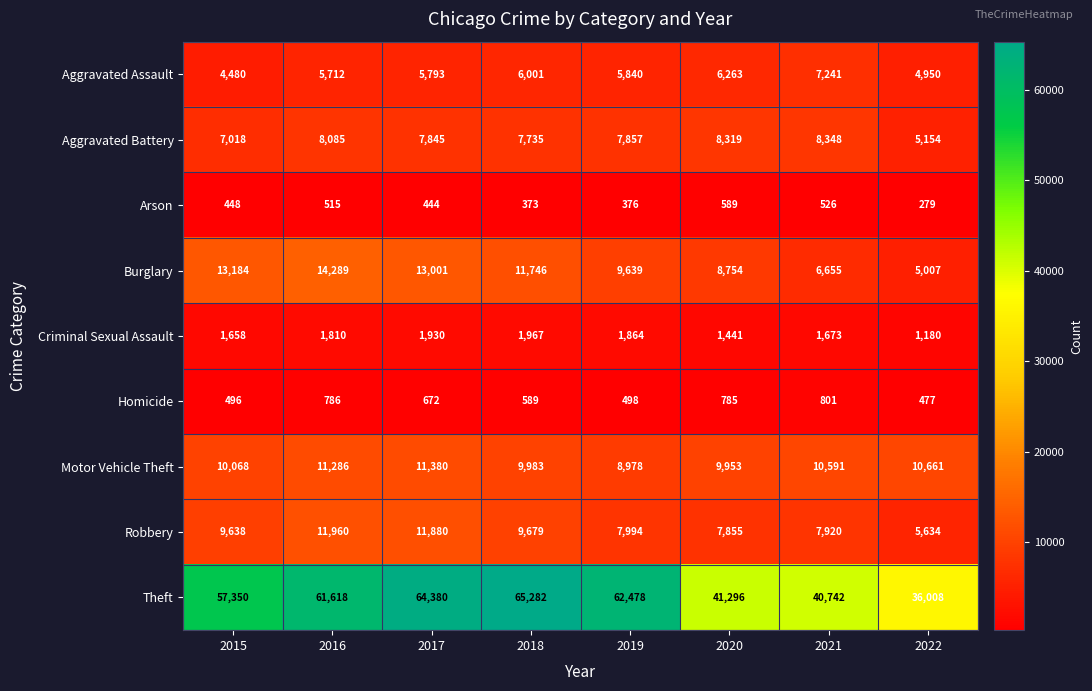

Between 2016 and 2018, which series saw the biggest shift?

Theft